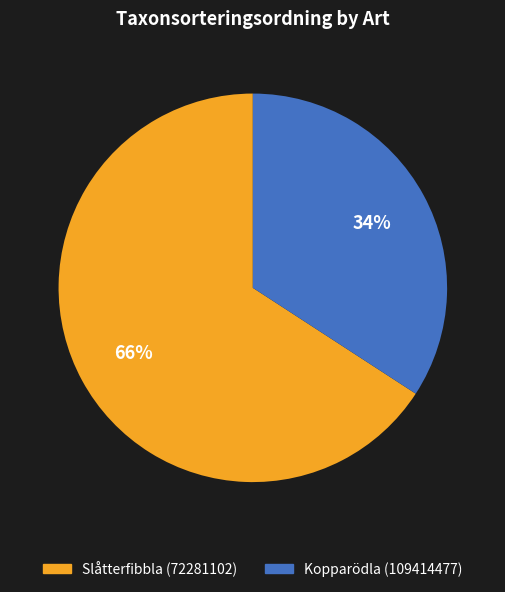

Between Kopparödla (109414477) and Slåtterfibbla (72281102), which is larger?

Slåtterfibbla (72281102)